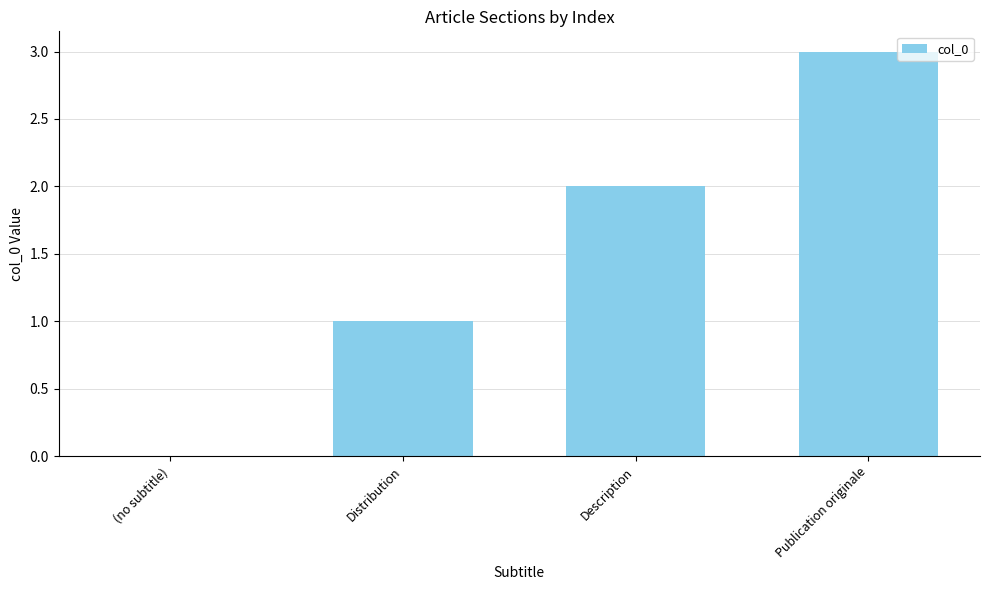

Which category has the highest value across all series?

Publication originale